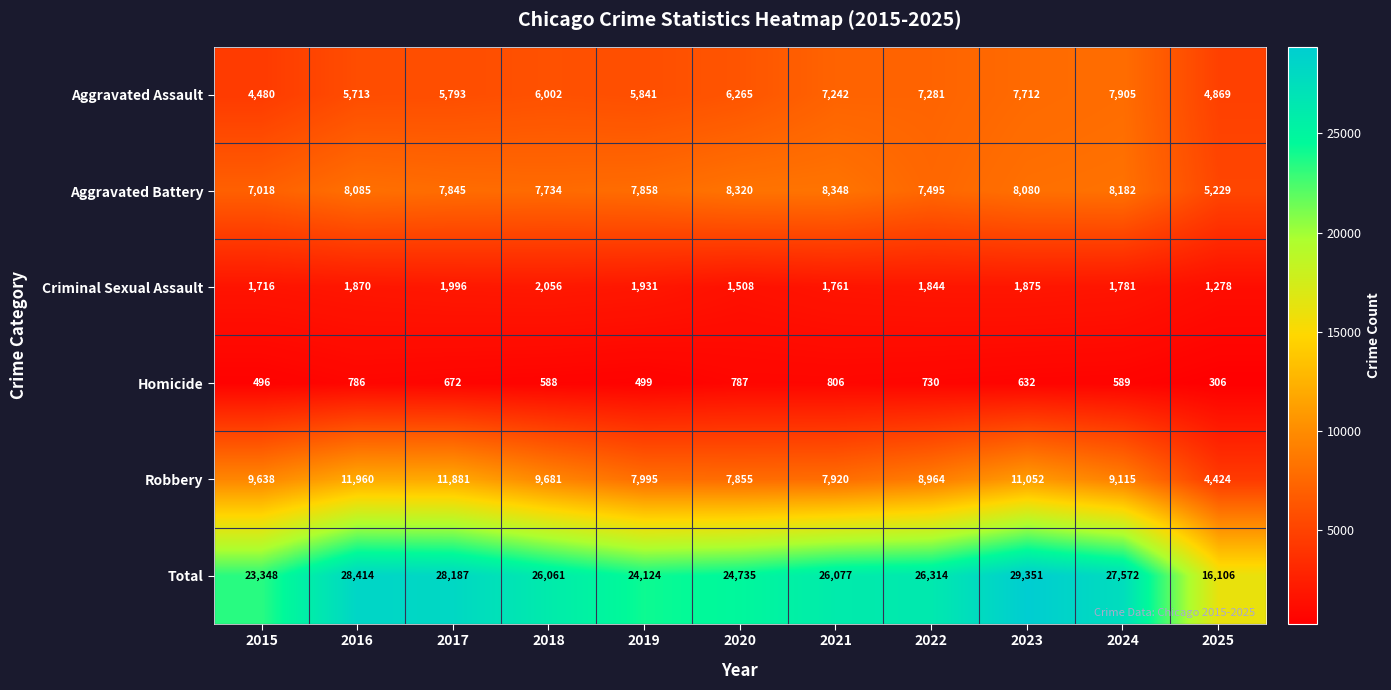

Is it true that Homicide equals 984 at 2024?

False